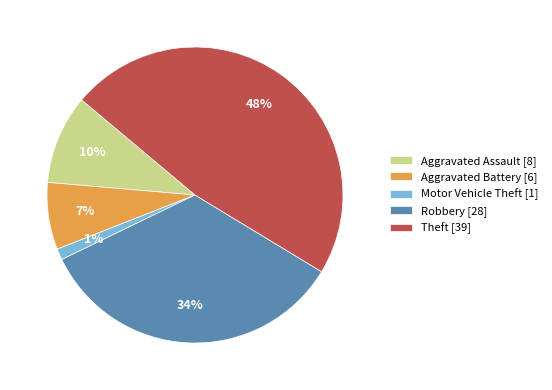

Between Motor Vehicle Theft [1] and Theft [39], which is larger?

Theft [39]